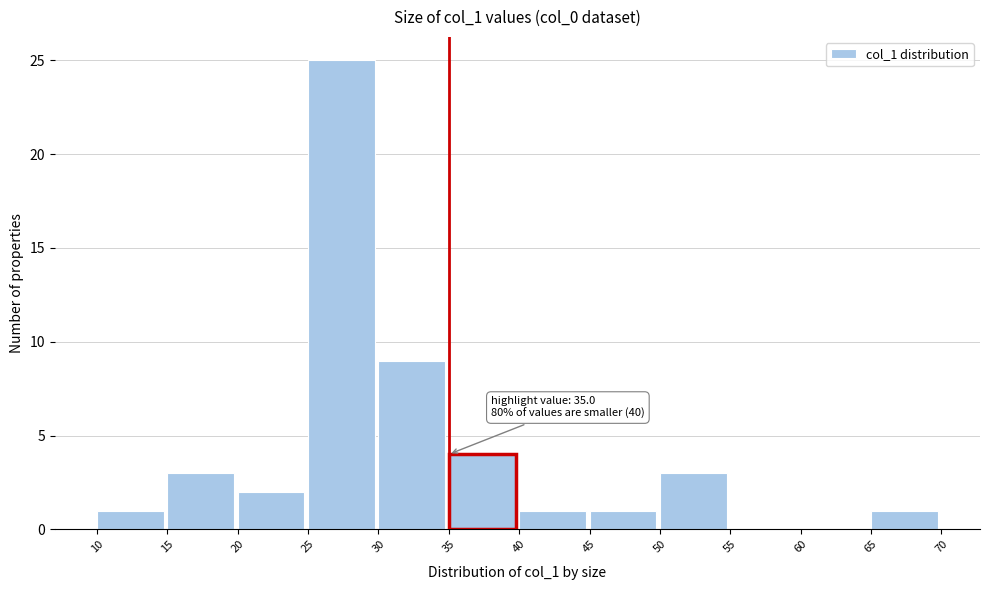

Over which range of the x-axis is the bar tallest?

25 to 30